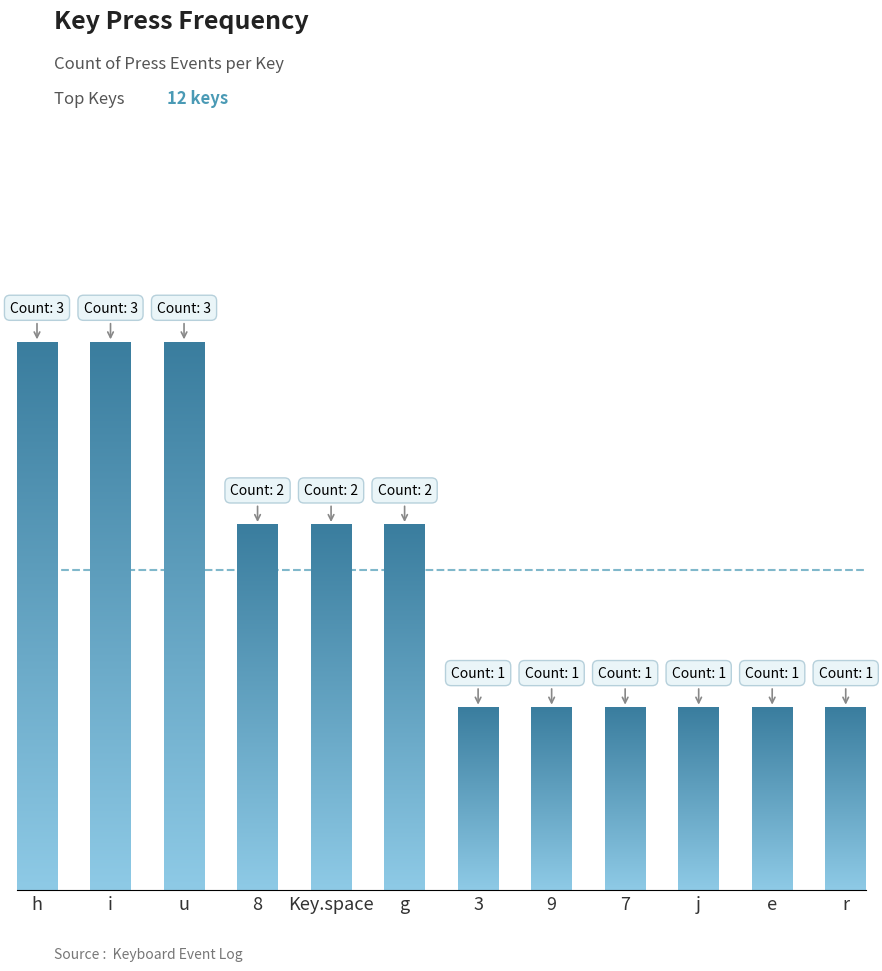

What is the value of the 12th bar from the left?

1